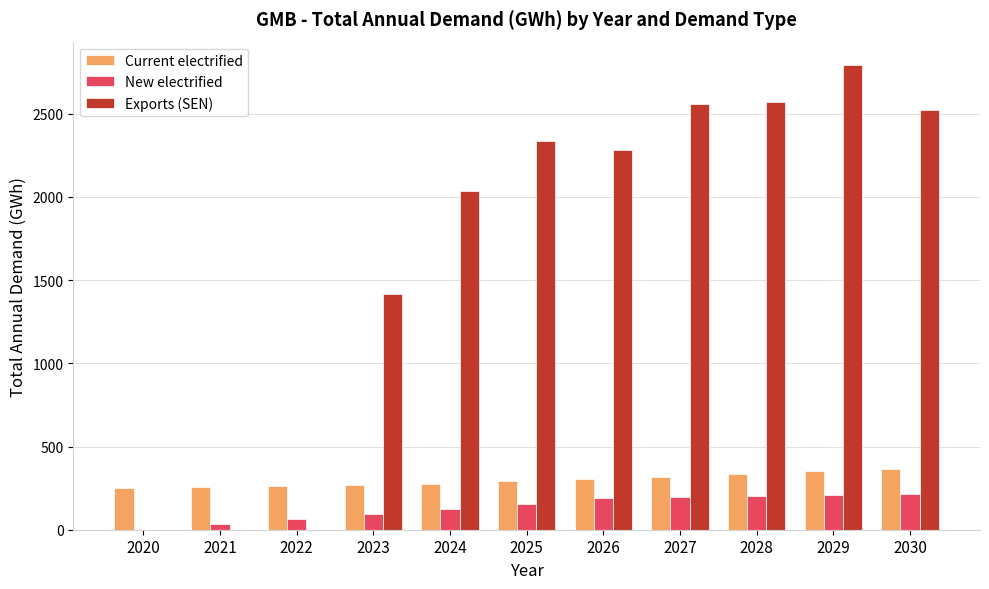

At which category is the sum across all series the highest?

2029